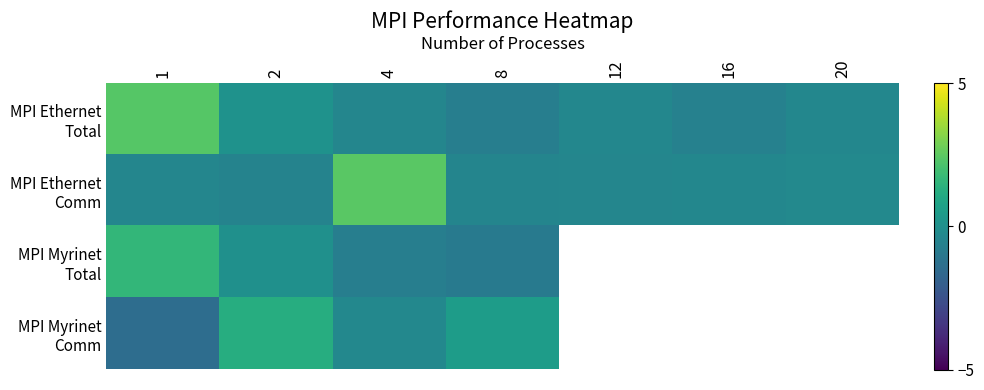

How many data points does each series have?

7